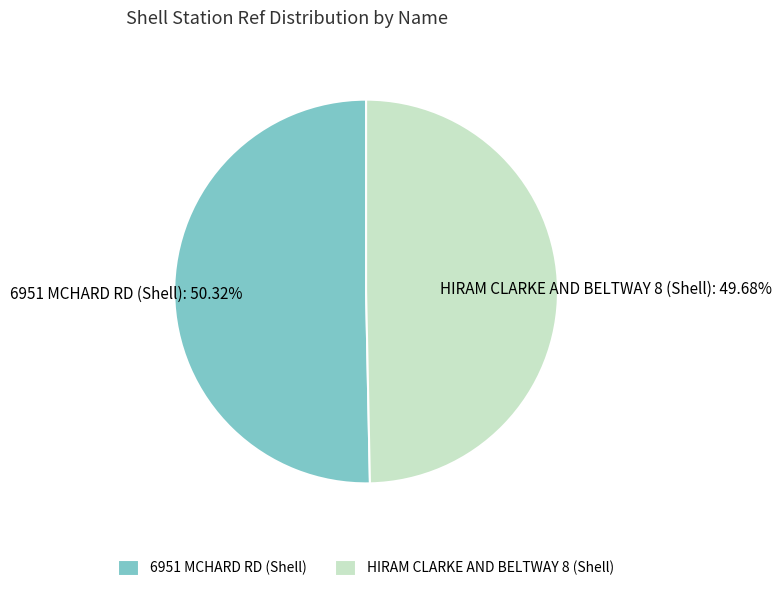

Which category has the smallest portion of the pie?

HIRAM CLARKE AND BELTWAY 8 (Shell)